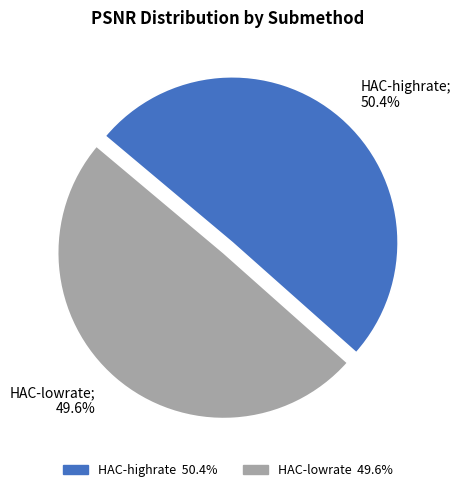

Which slice represents more than half of the pie?

HAC-highrate